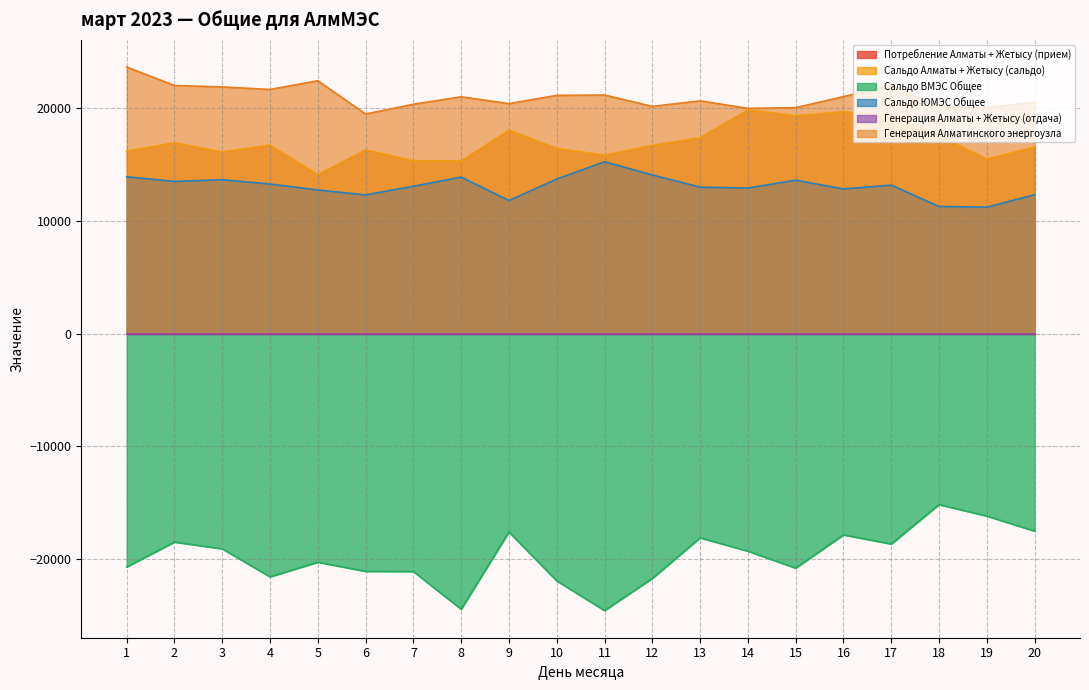

What is the maximum value shown in the chart?

23633.4